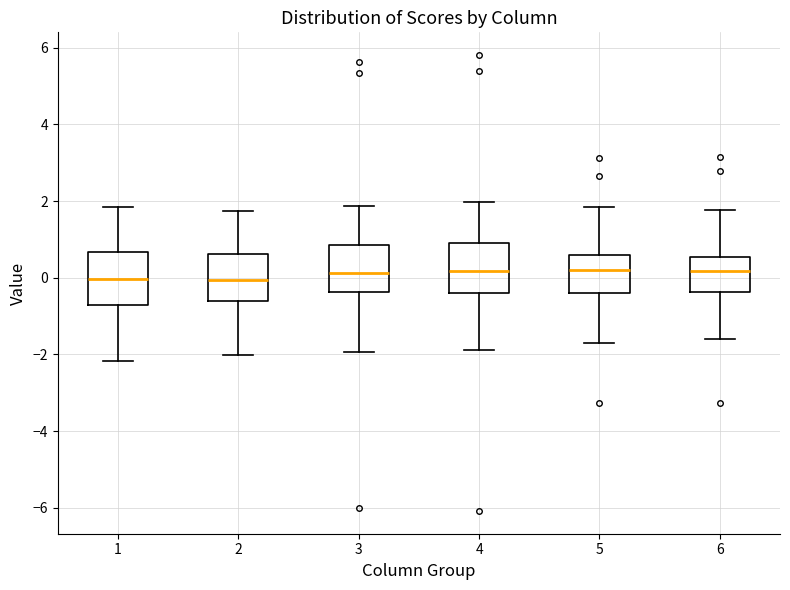

Where is the upper edge of the box at x = 4 on the y-axis? The values are not printed on the chart, so give them approximately, as read against the axis.

1.0